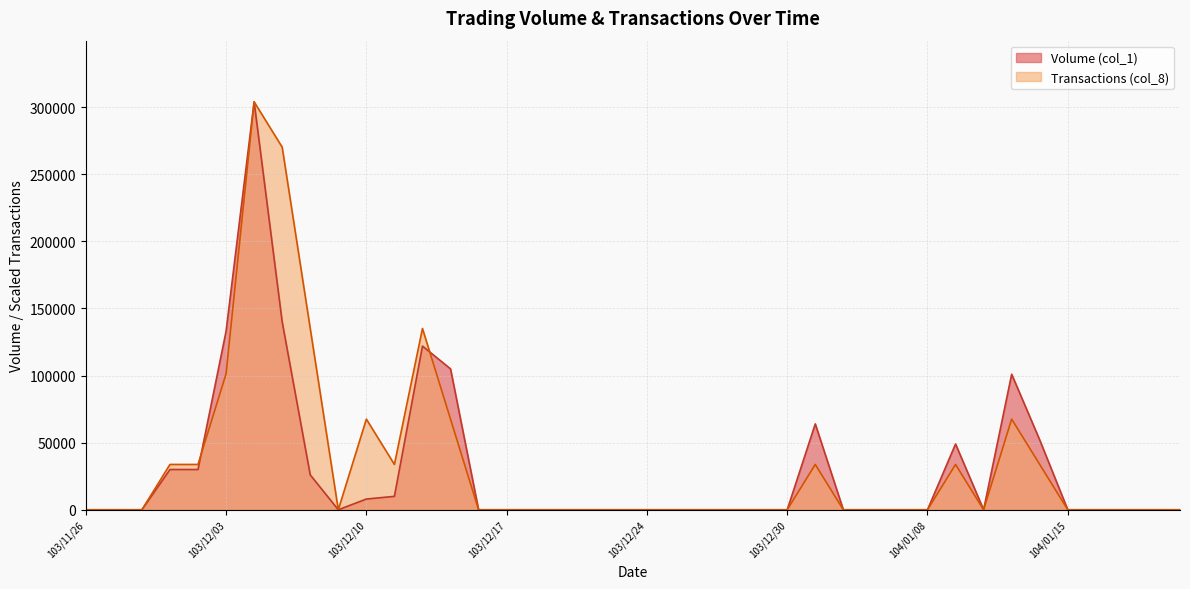

How many lines are shown in the chart?

2